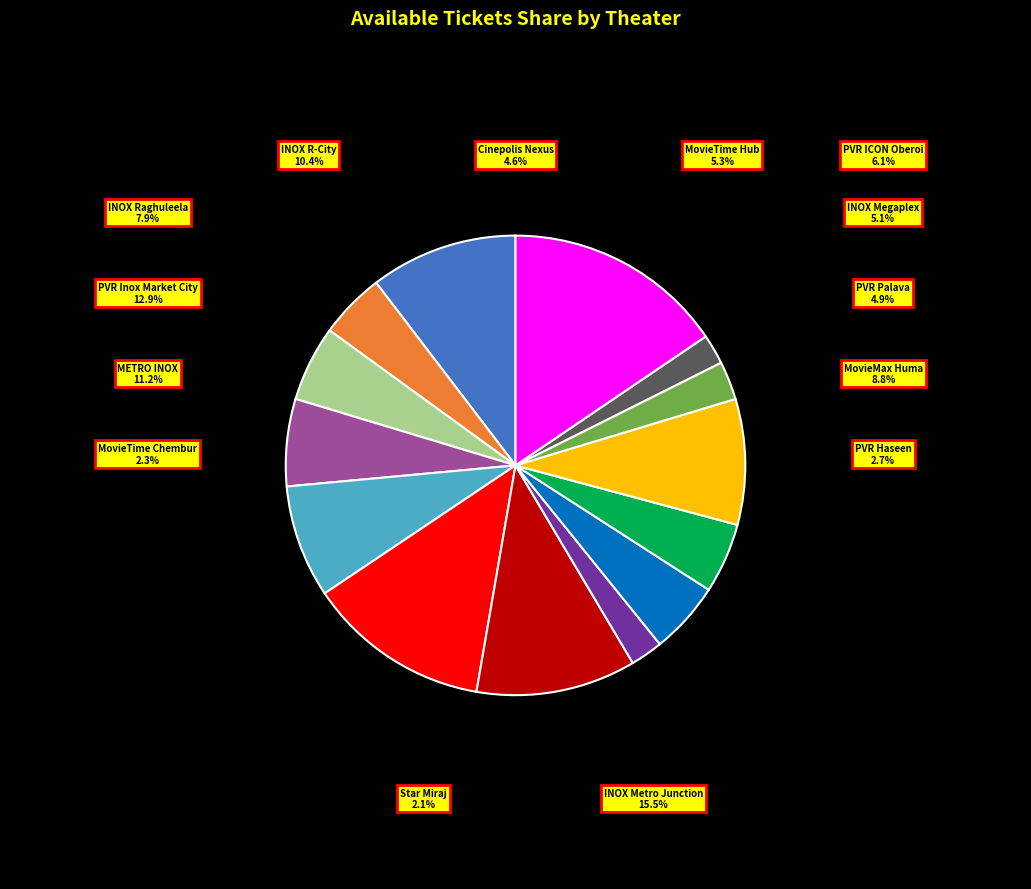

How many segments does this pie chart have?

14